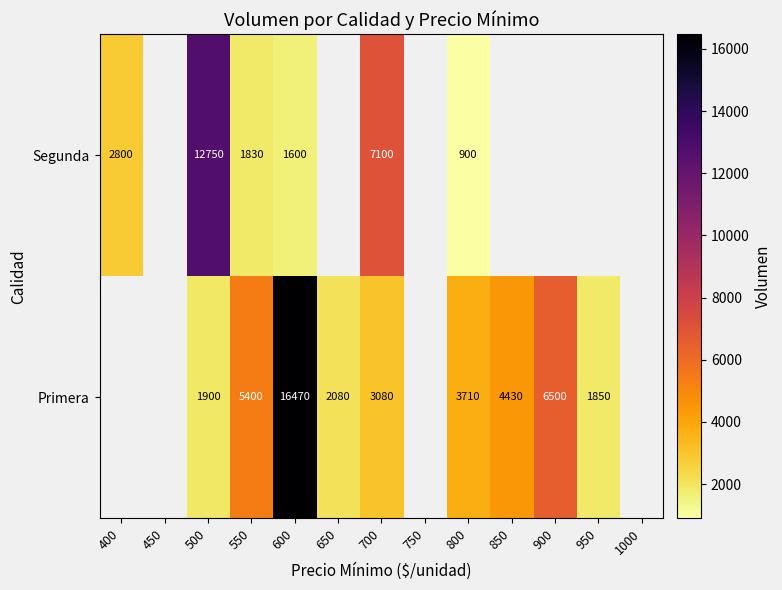

Is the value of Primera at 500 greater than the value of Segunda at 600?

Yes